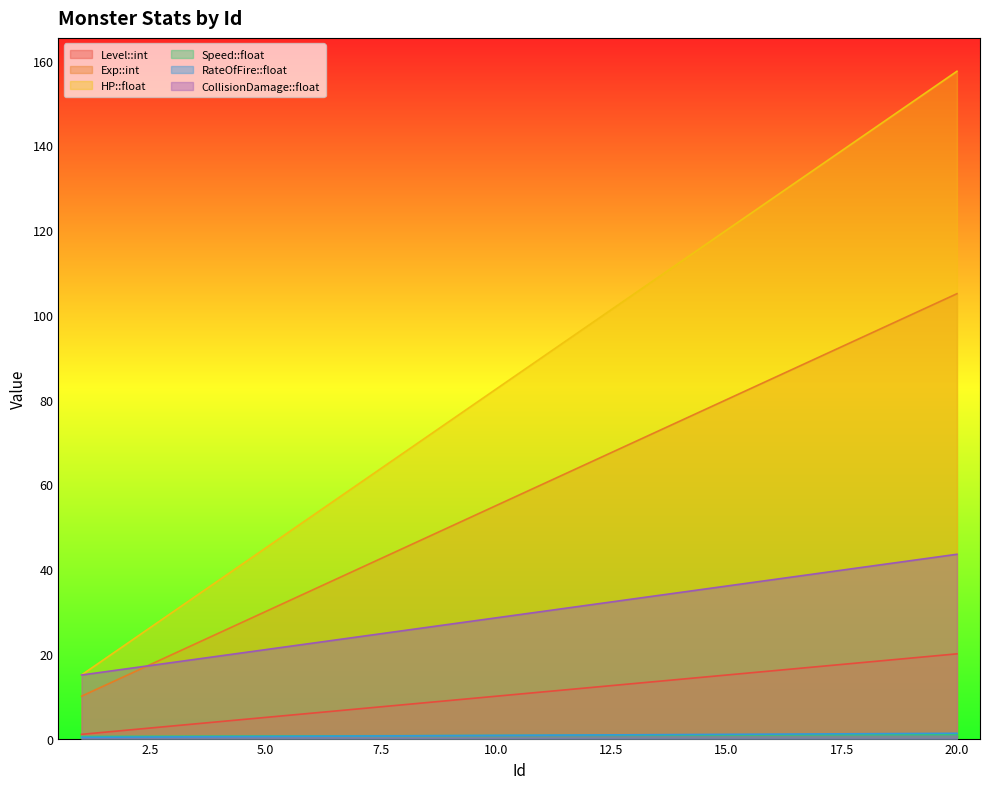

Which label corresponds to the largest value in the chart?

20.0